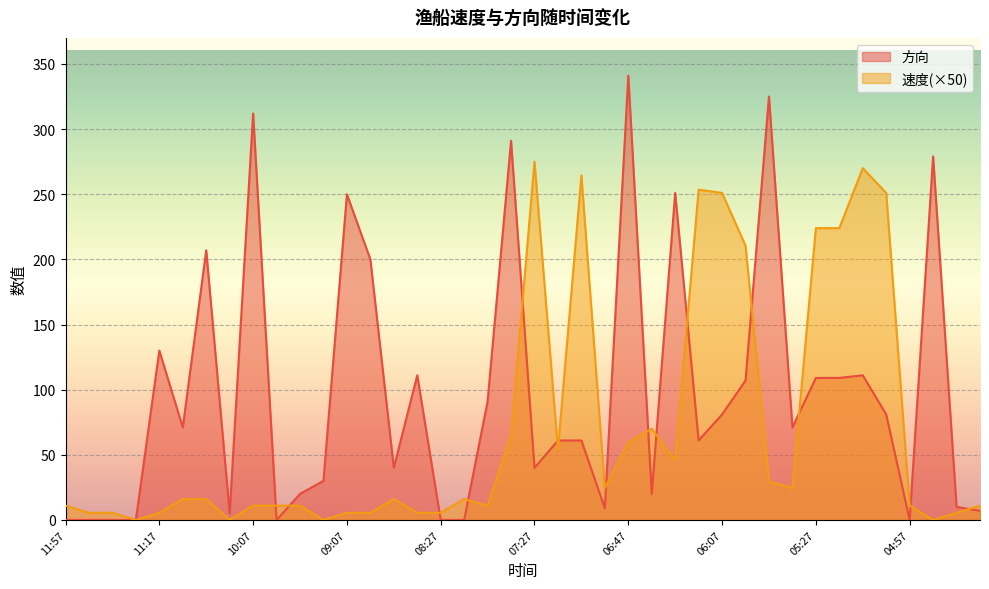

What is the total value across all series at 09:57?

11.0